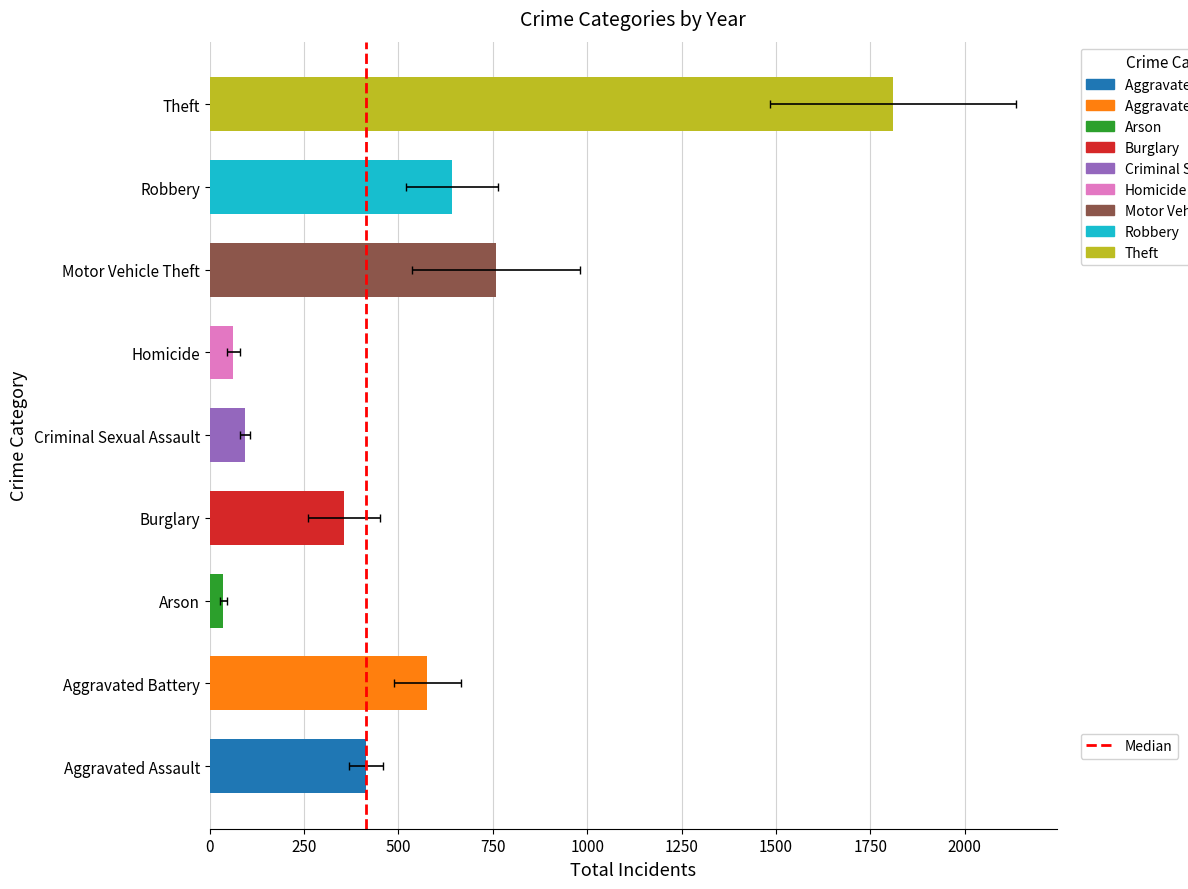

Are the bars grouped side by side (vs. stacked)?

No